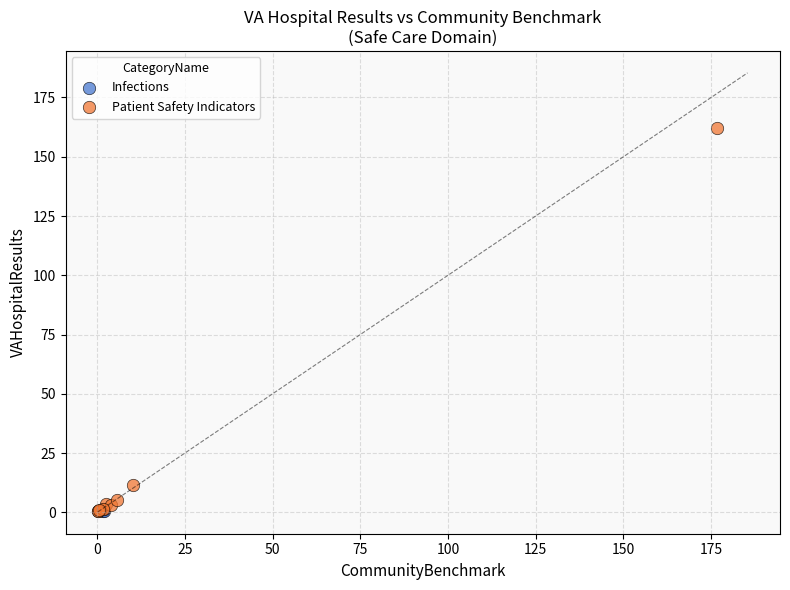

What are all the series names shown in the legend?

Infections, Patient Safety Indicators